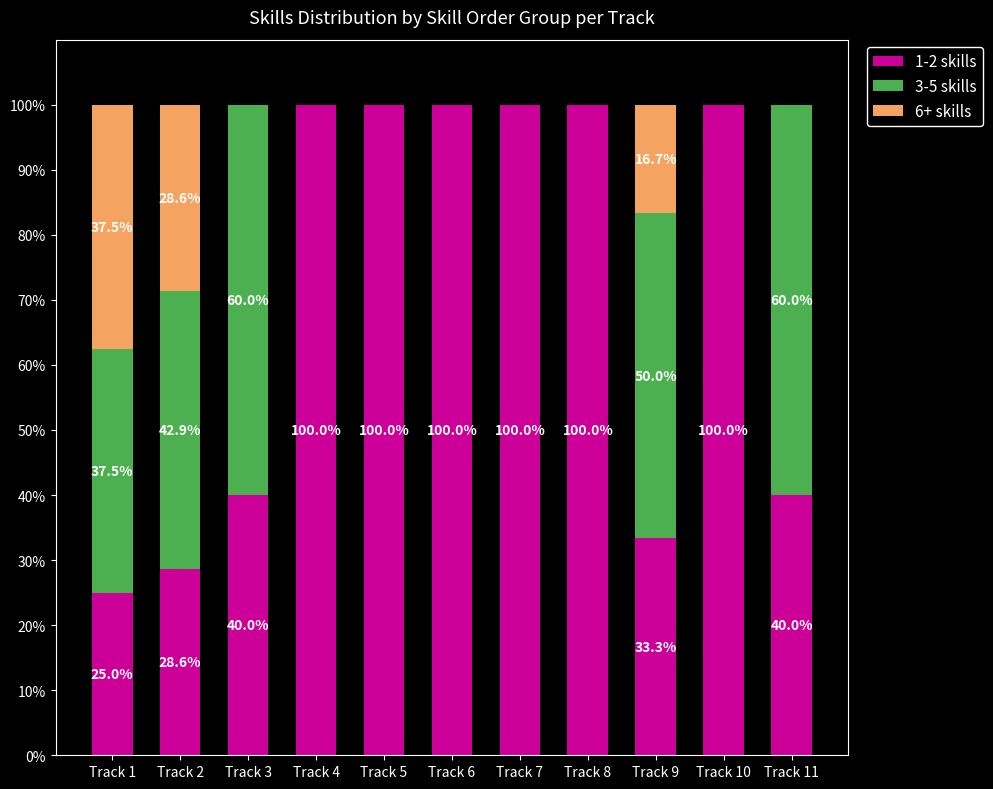

What is the total value across all series at Track 10?

100.0